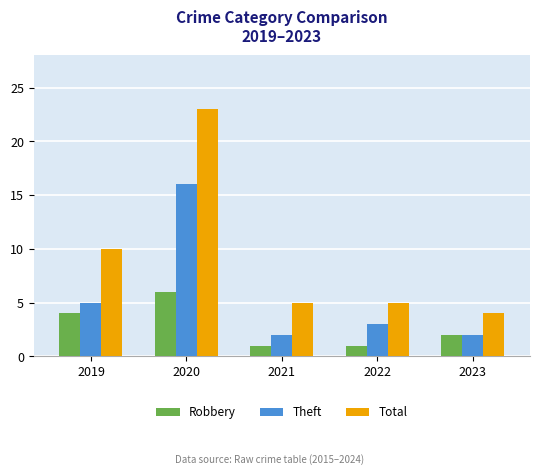

Reading right to left, list all the values displayed in this chart.

Robbery: 2	1	1	6	4
Theft: 2	3	2	16	5
Total: 4	5	5	23	10